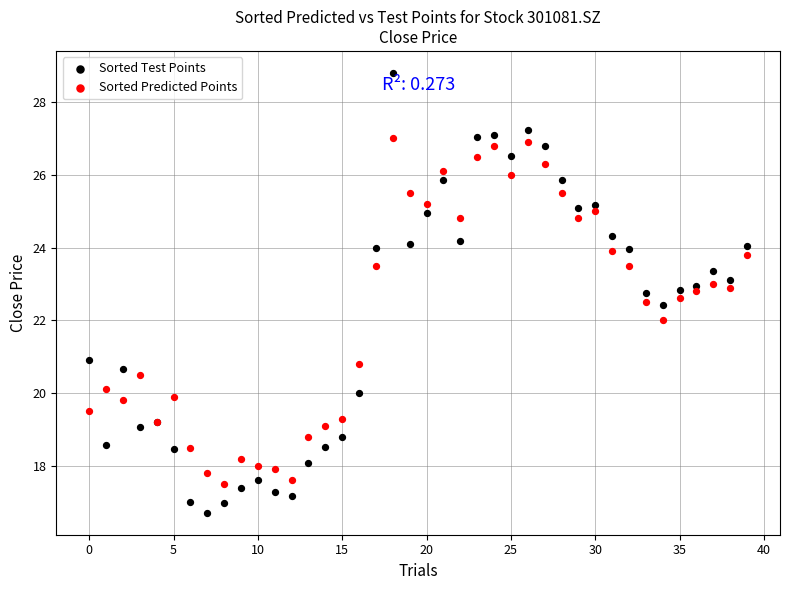

Which series has the largest Y range (max minus min)?

Sorted Test Points